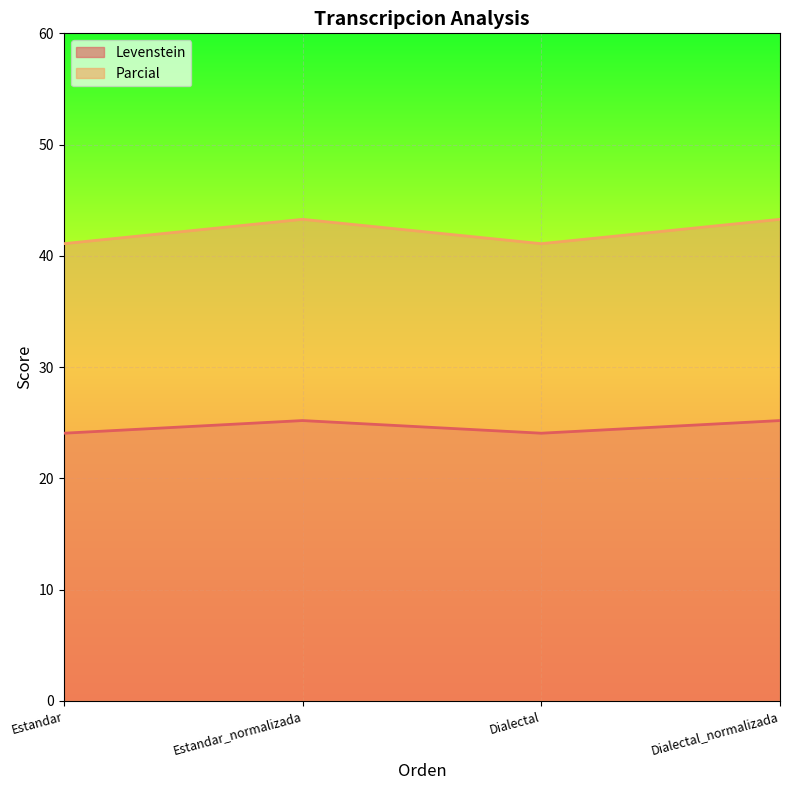

Where does the Parcial series first go above 43?

Estandar_normalizada